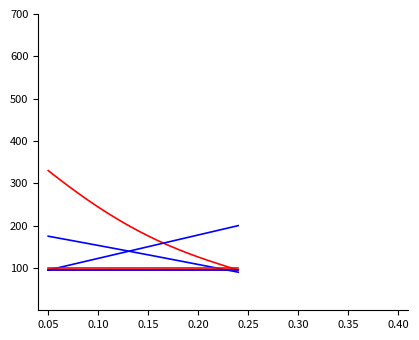

What is the greatest value displayed?

330.0